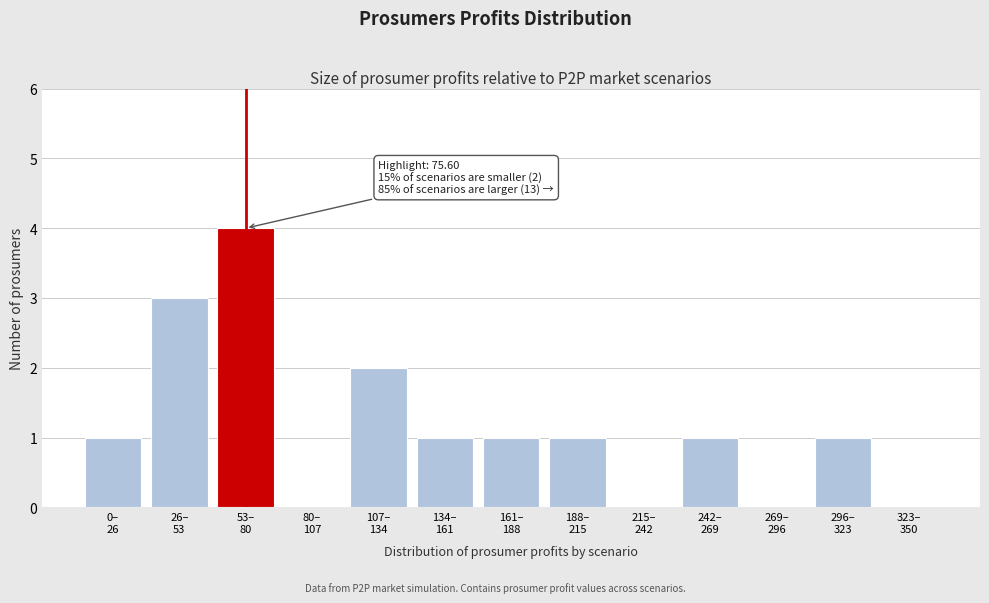

What is the maximum value shown in the chart?

4